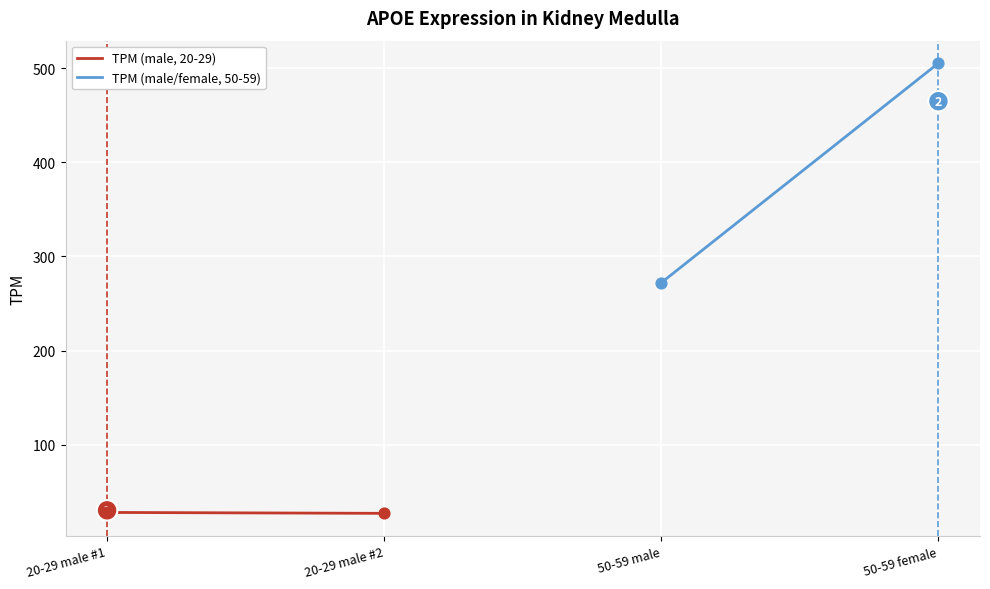

Which series contains the highest Y value?

TPM (male/female, 50-59)